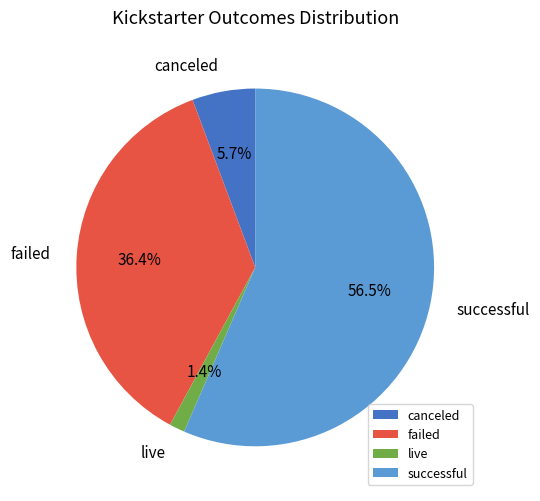

Is it true that live is 9% of the pie?

False